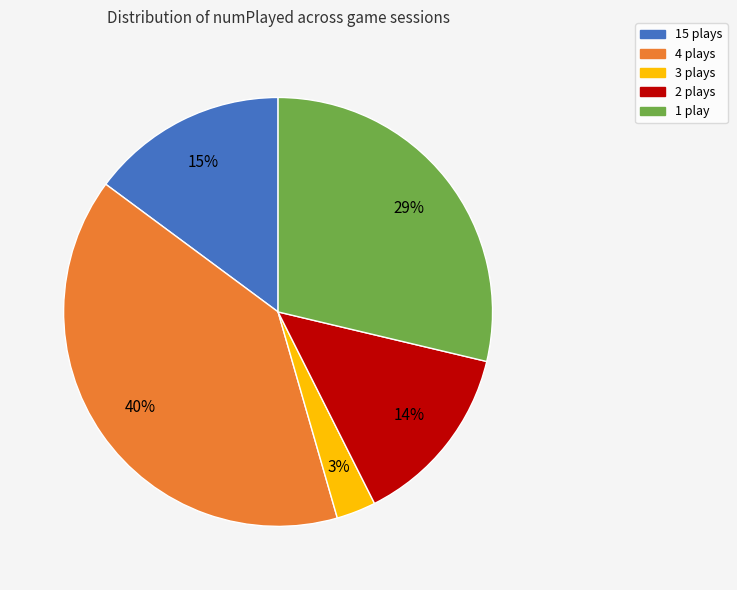

Is there a majority slice in this chart?

No